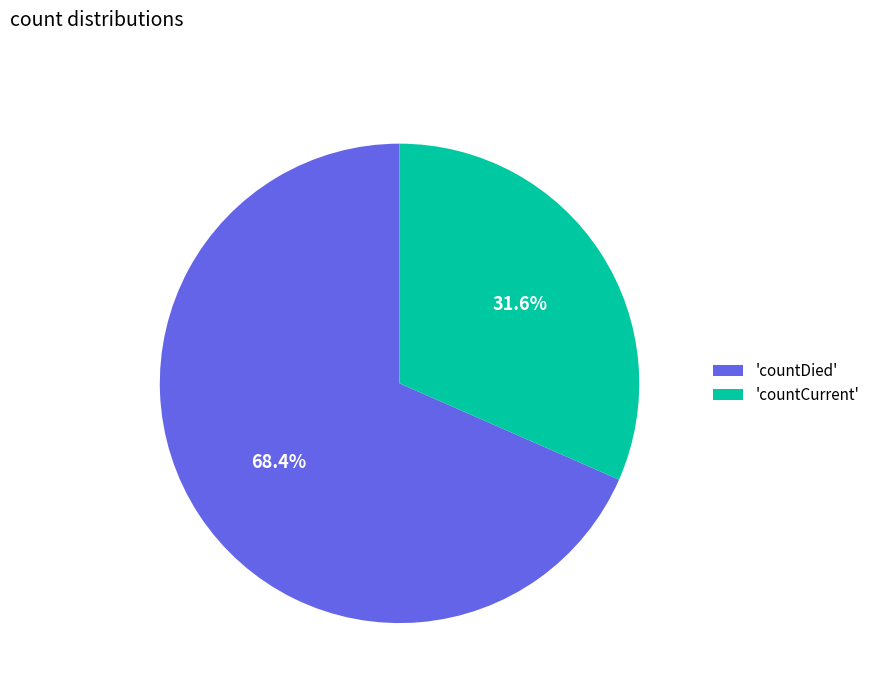

Does any single category account for the majority?

Yes